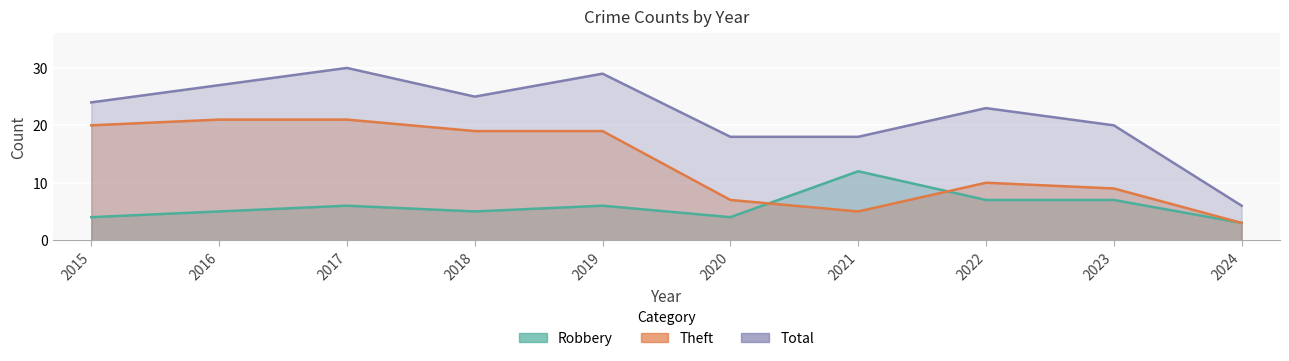

The value of Total at 2017 is 30. True or false?

True